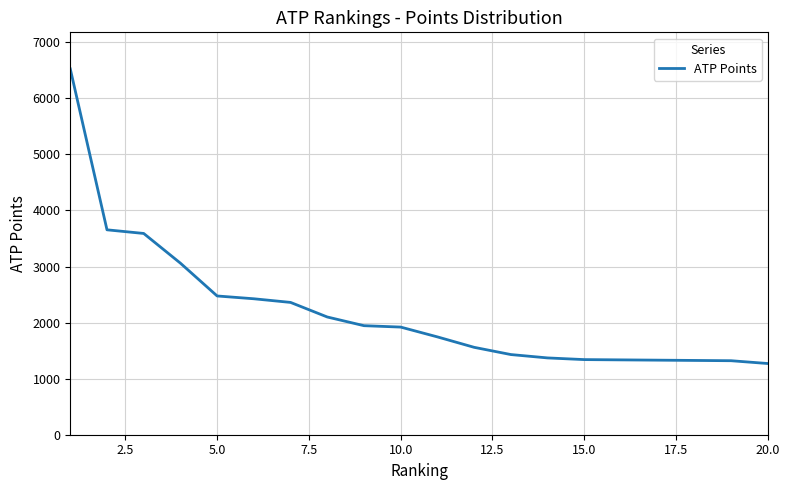

What is the sum of all values?

44079